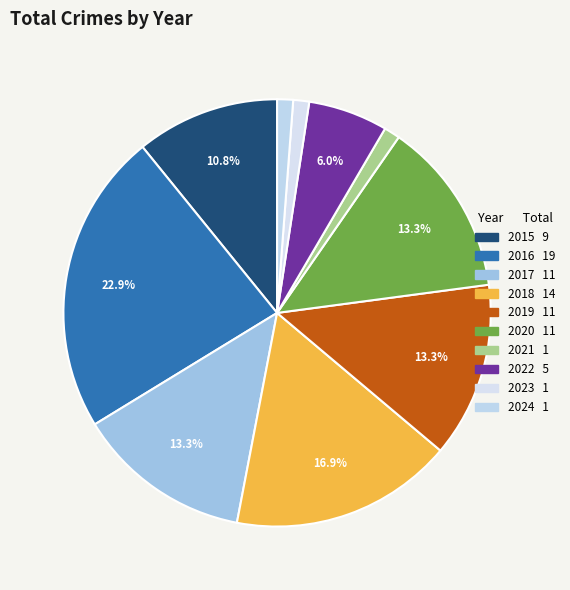

Approximately how many times larger is the value at 2024 compared to 2017?

0.1